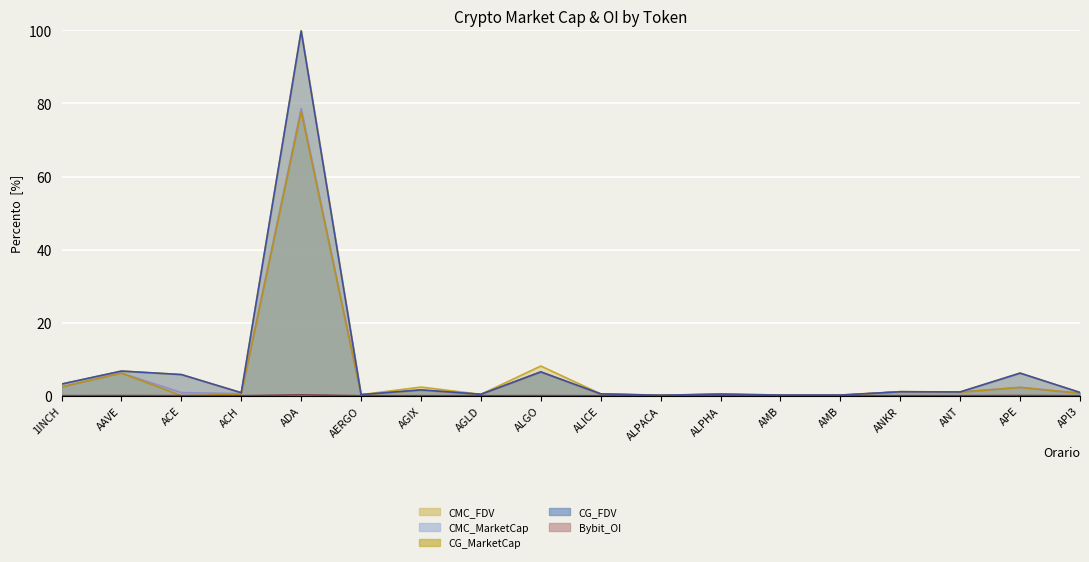

The CG_MarketCap series shows 0.1 at AMB. True or false?

True